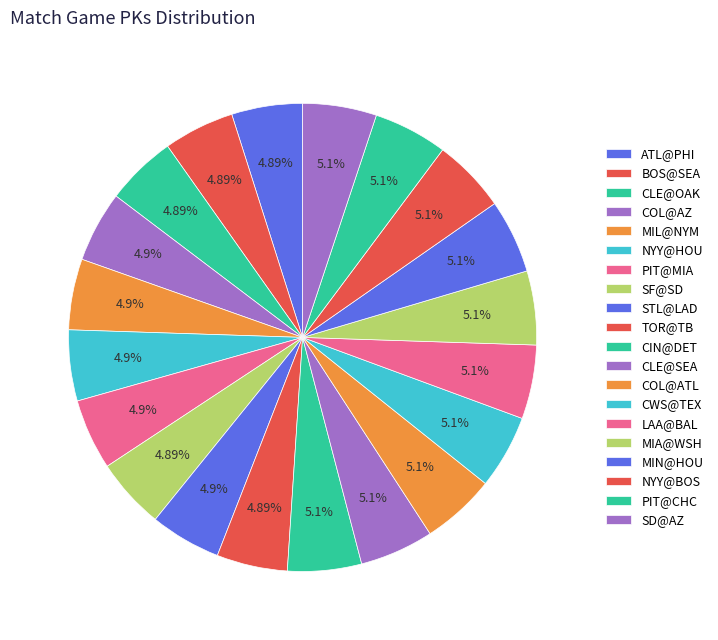

How many segments does this pie chart have?

20